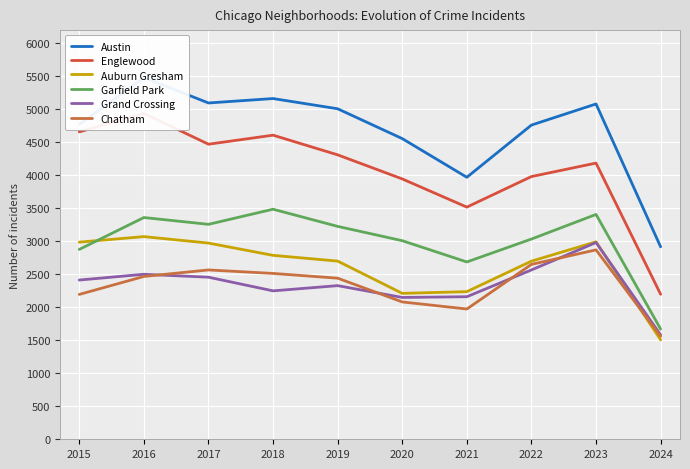

Reading right to left, list all the values displayed in this chart.

Austin: 2024=2916	2023=5081	2022=4761	2021=3970	2020=4556	2019=5008	2018=5163	2017=5096	2016=5481	2015=4770
Englewood: 2024=2197	2023=4185	2022=3981	2021=3518	2020=3945	2019=4310	2018=4608	2017=4471	2016=4938	2015=4658
Auburn Gresham: 2024=1506	2023=2992	2022=2699	2021=2237	2020=2211	2019=2700	2018=2787	2017=2973	2016=3071	2015=2987
Garfield Park: 2024=1670	2023=3407	2022=3034	2021=2687	2020=3009	2019=3226	2018=3486	2017=3257	2016=3360	2015=2877
Grand Crossing: 2024=1582	2023=2981	2022=2566	2021=2160	2020=2149	2019=2328	2018=2249	2017=2456	2016=2500	2015=2413
Chatham: 2024=1560	2023=2870	2022=2650	2021=1974	2020=2081	2019=2441	2018=2513	2017=2566	2016=2467	2015=2195